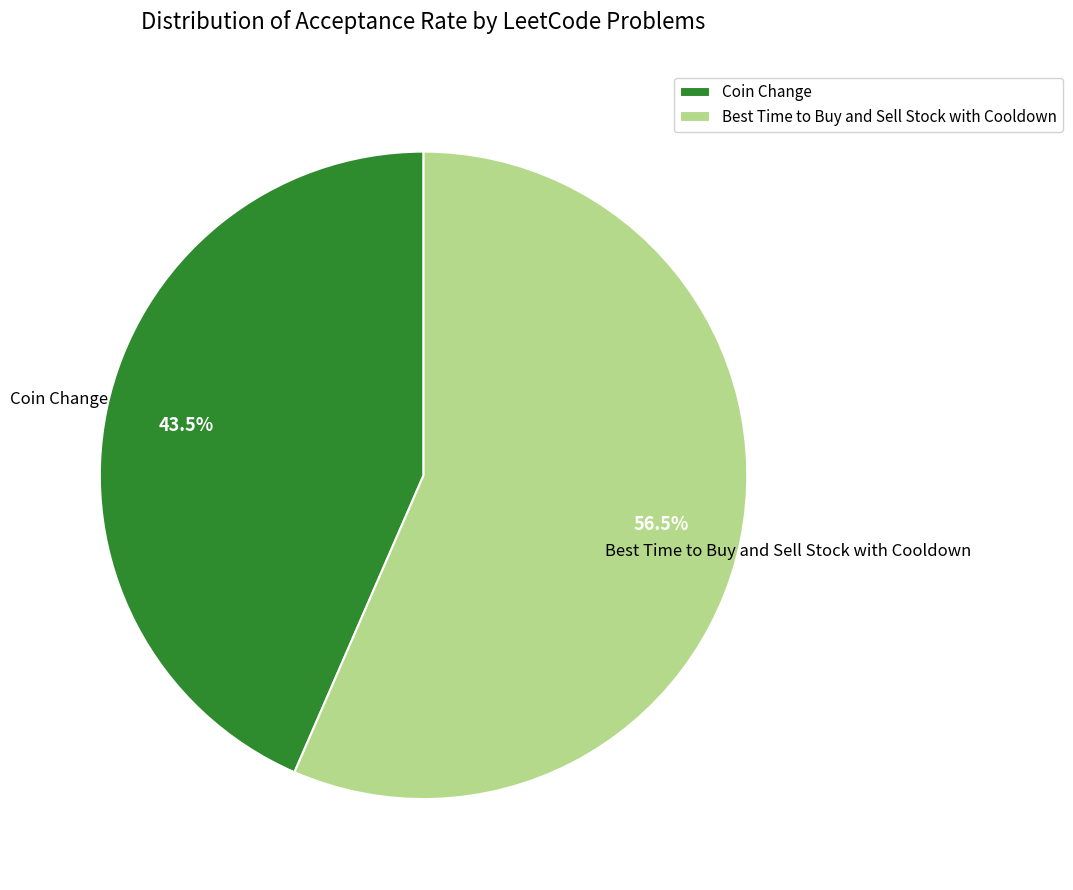

Between Best Time to Buy and Sell Stock with Cooldown and Coin Change, which is larger?

Best Time to Buy and Sell Stock with Cooldown